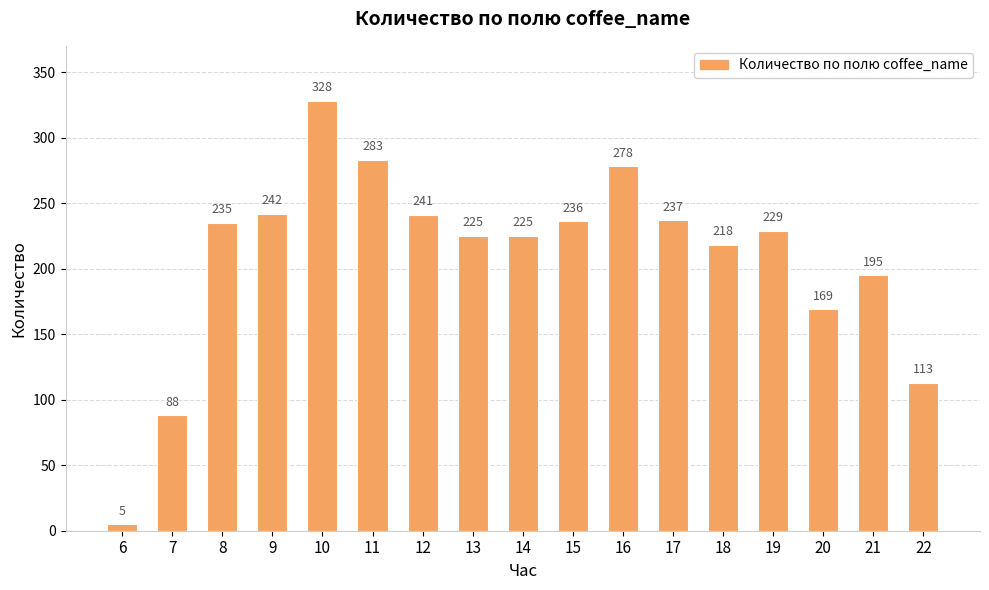

Is it true that the value at 10 is 555?

False